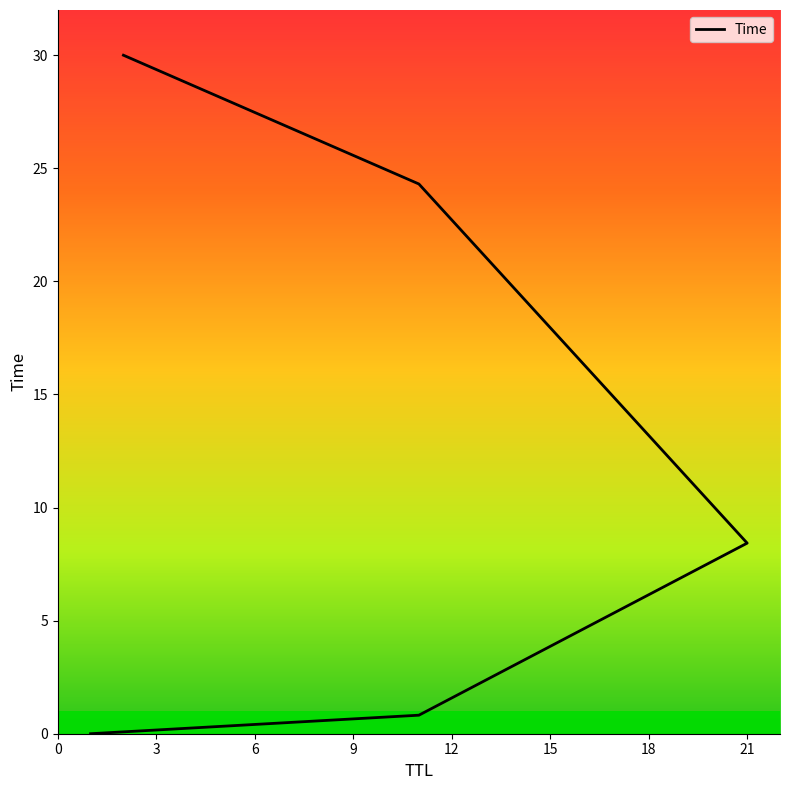

What is the change in value from 3 to 12?

+29.2